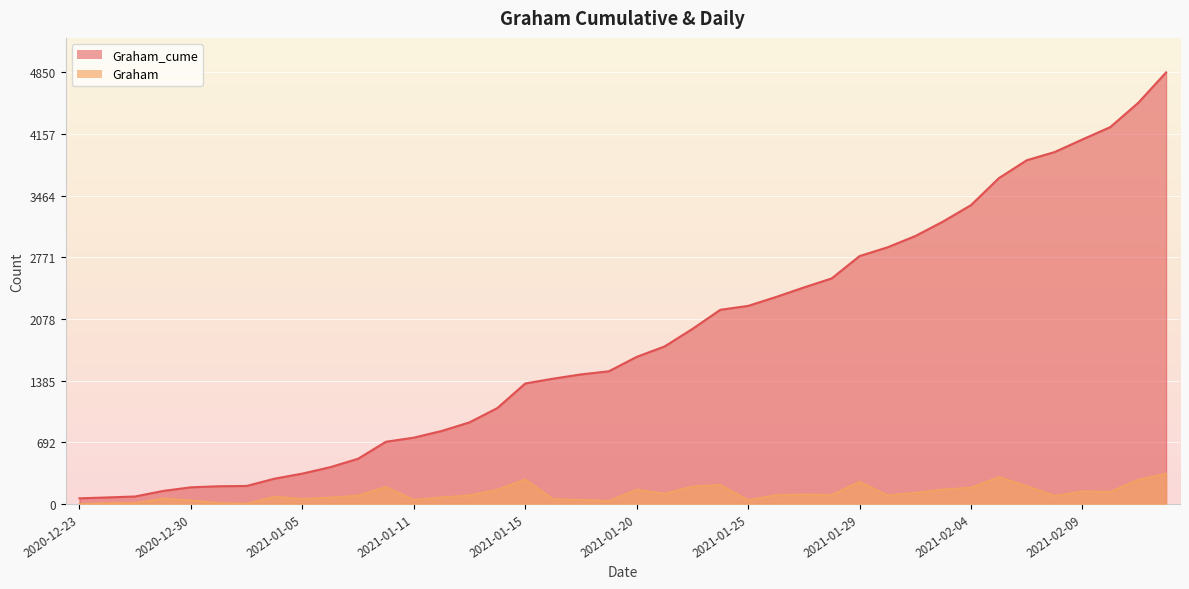

How many categories are shown in the chart?

40